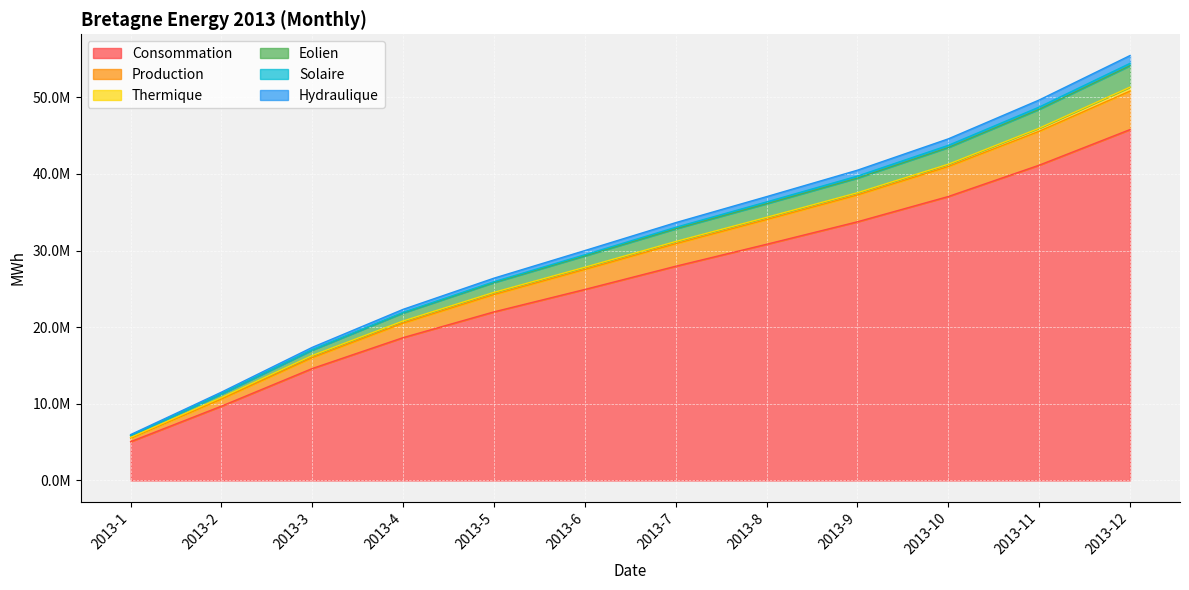

At which label is Hydraulique closest to 28172018?

2013-6